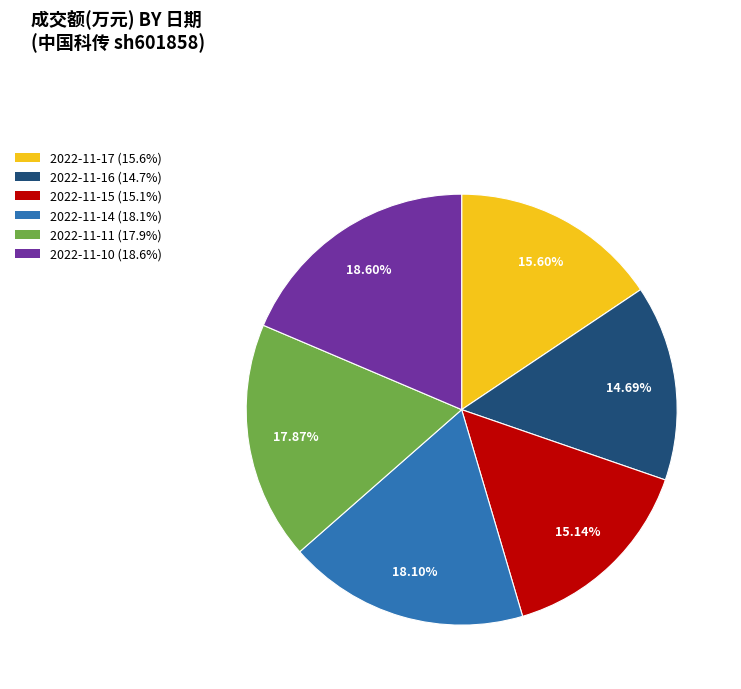

To the nearest percent, what percentage of the pie is 2022-11-16?

15%